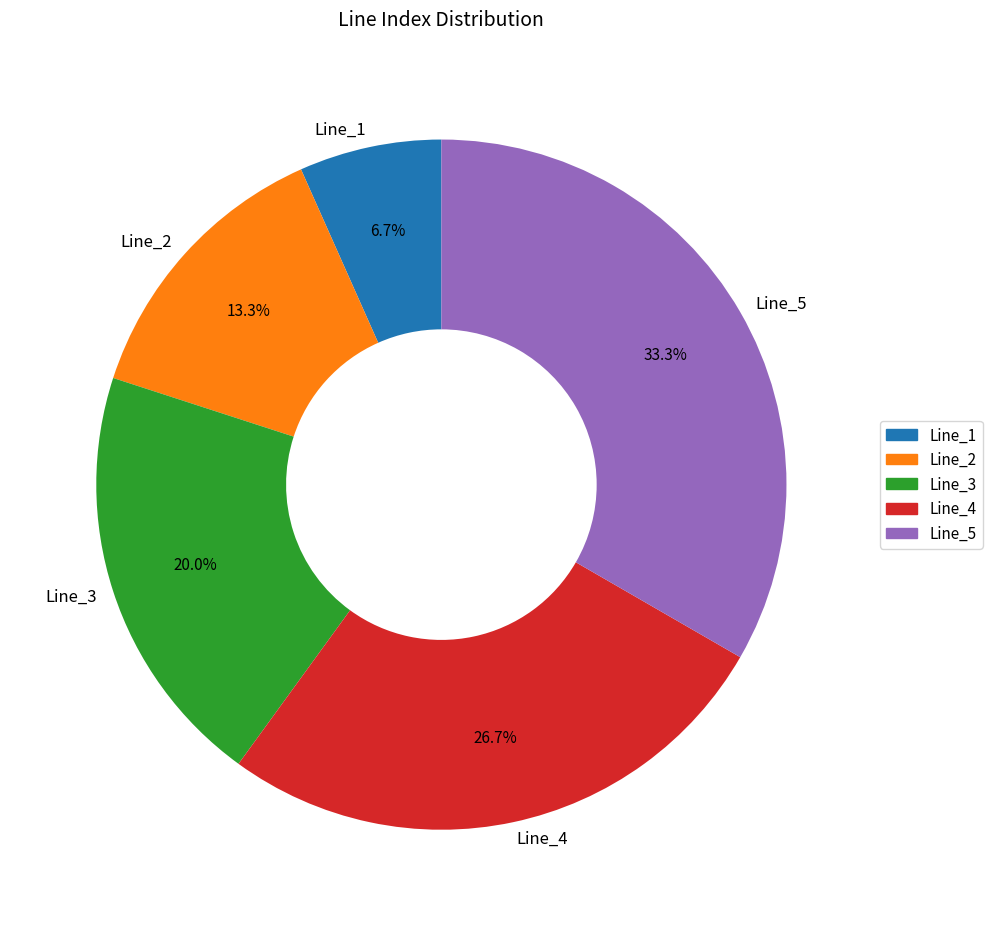

What percentage is the Line_3 slice, to the nearest percent?

20%